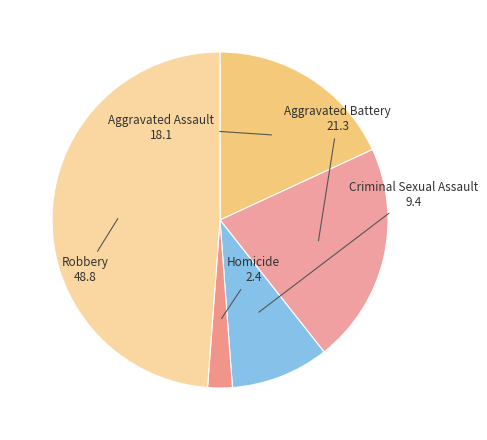

True or false: Criminal Sexual Assault accounts for 9% of the total.

True